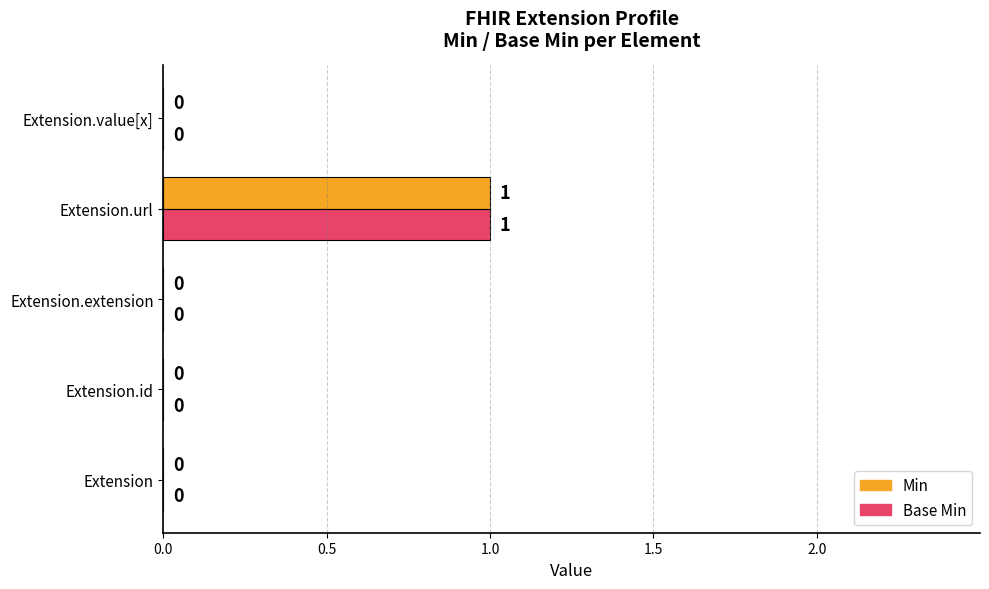

At which label does Base Min reach its peak?

Extension.url